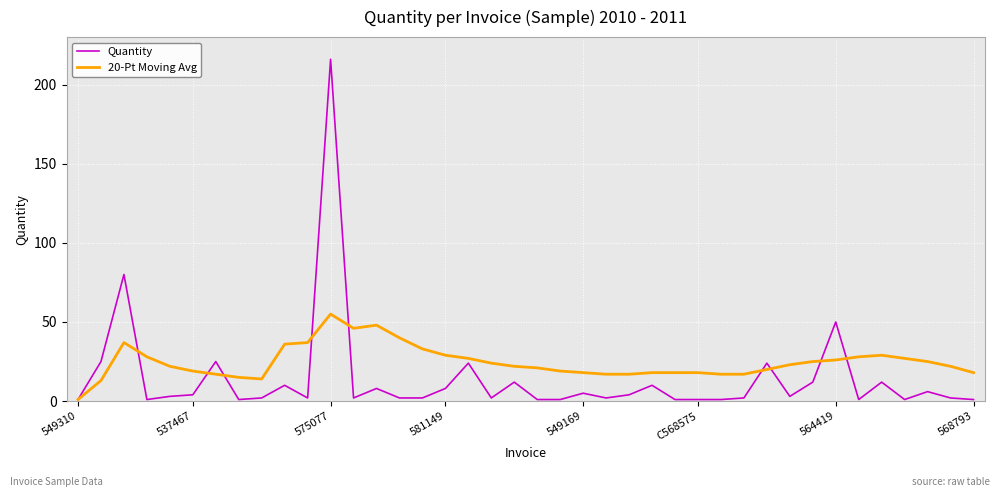

What is the greatest value displayed?

216